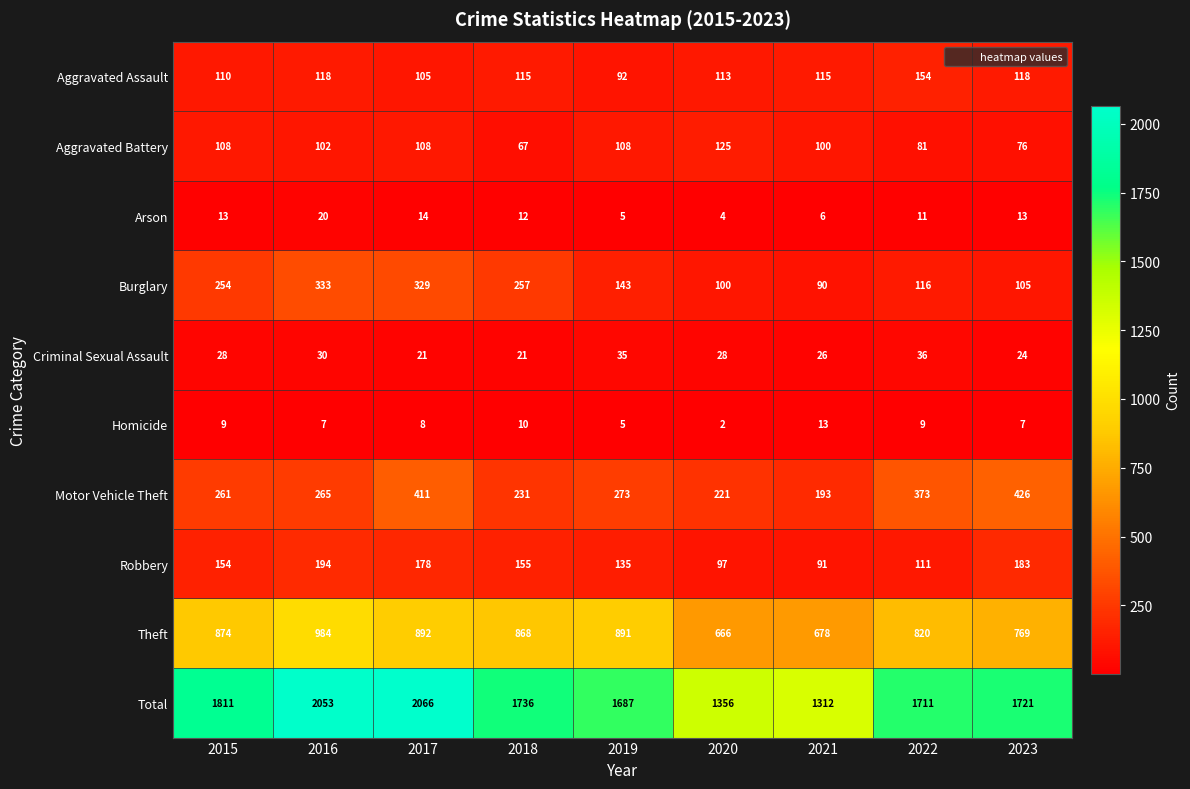

Rank the series by their maximum value, from highest to lowest.

Total, Theft, Motor Vehicle Theft, Burglary, Robbery, Aggravated Assault, Aggravated Battery, Criminal Sexual Assault, Arson, Homicide